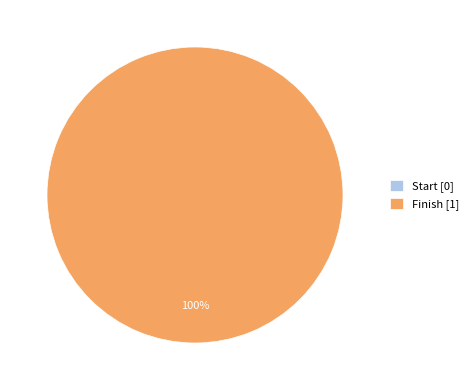

Is it true that Start is 10% of the pie?

False